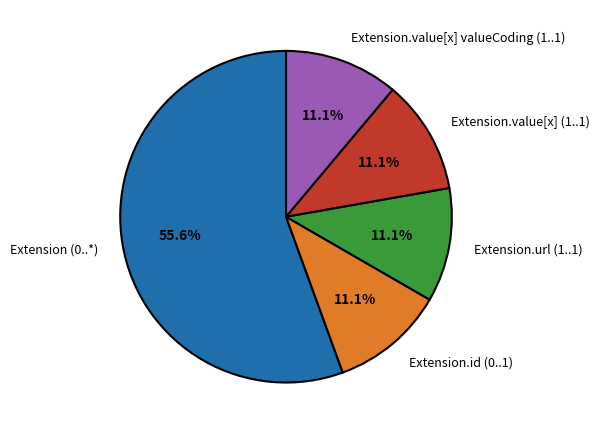

Is there a majority slice in this chart?

Yes